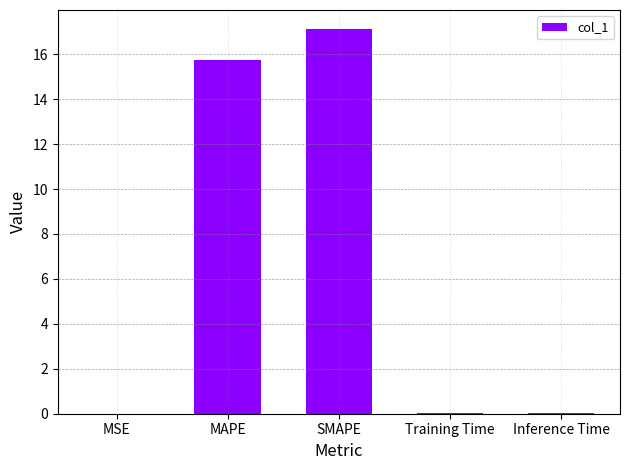

What is the sum of all values?

32.9